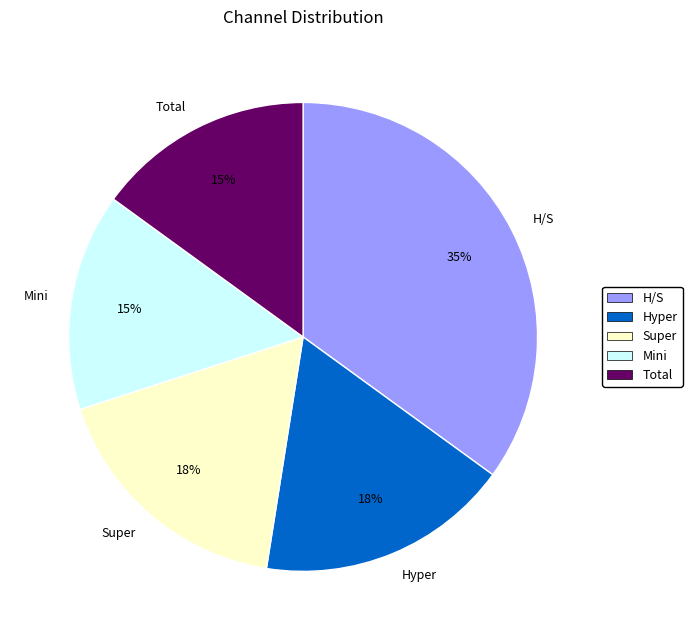

What is the ratio of the value at Mini to the value at Total?

1.0